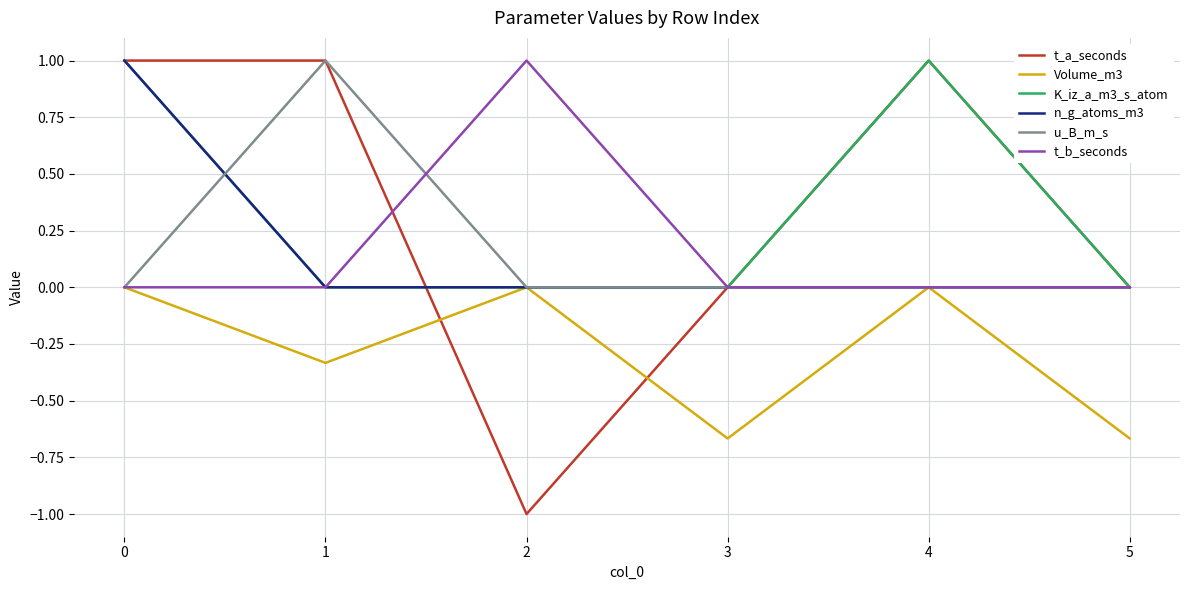

The value of n_g_atoms_m3 at 1 is 0.4. True or false?

False